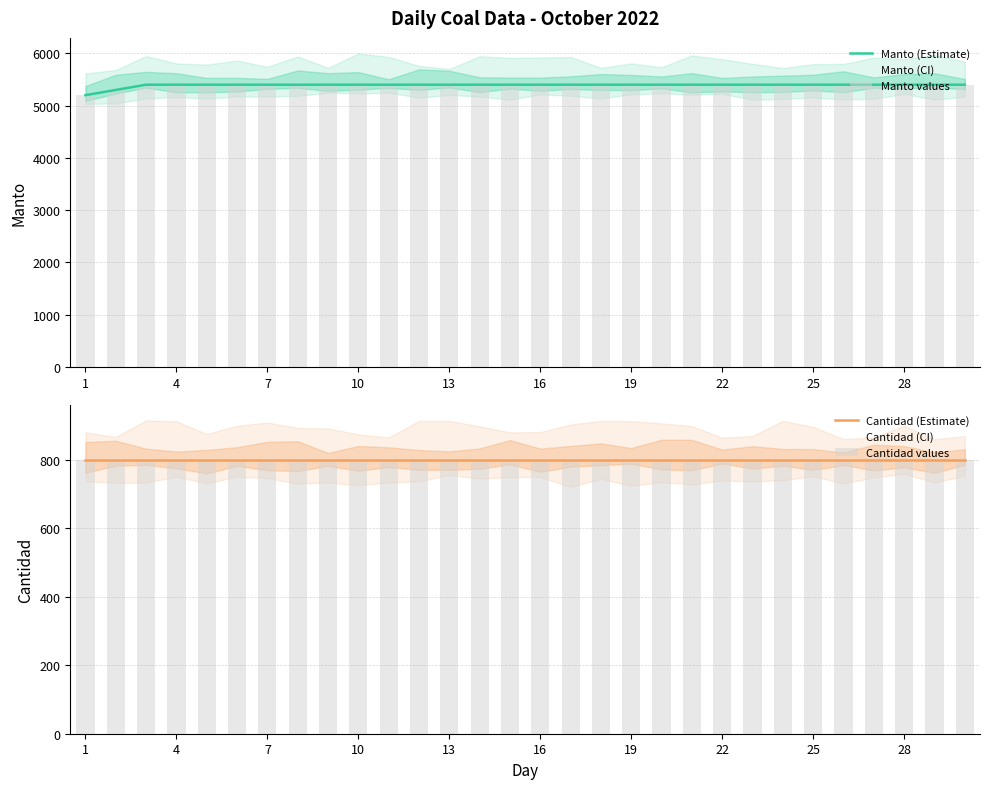

What is the lowest value of the Manto (Estimate) series?

5200